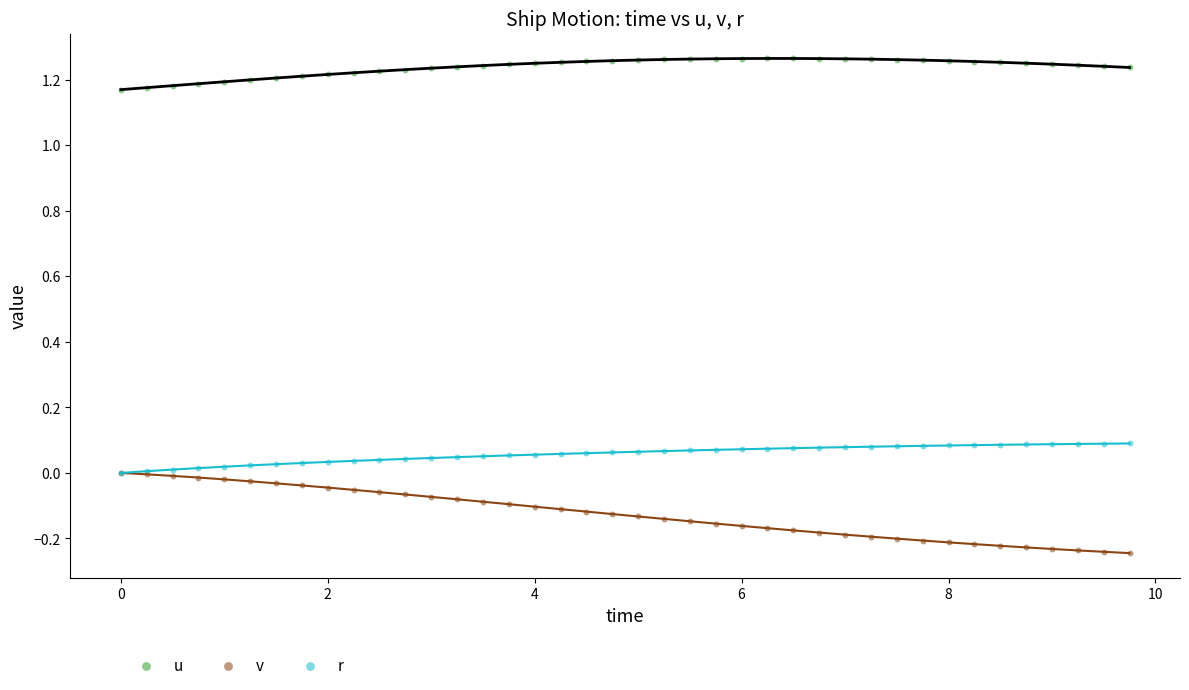

Does the chart have visible grid lines?

No